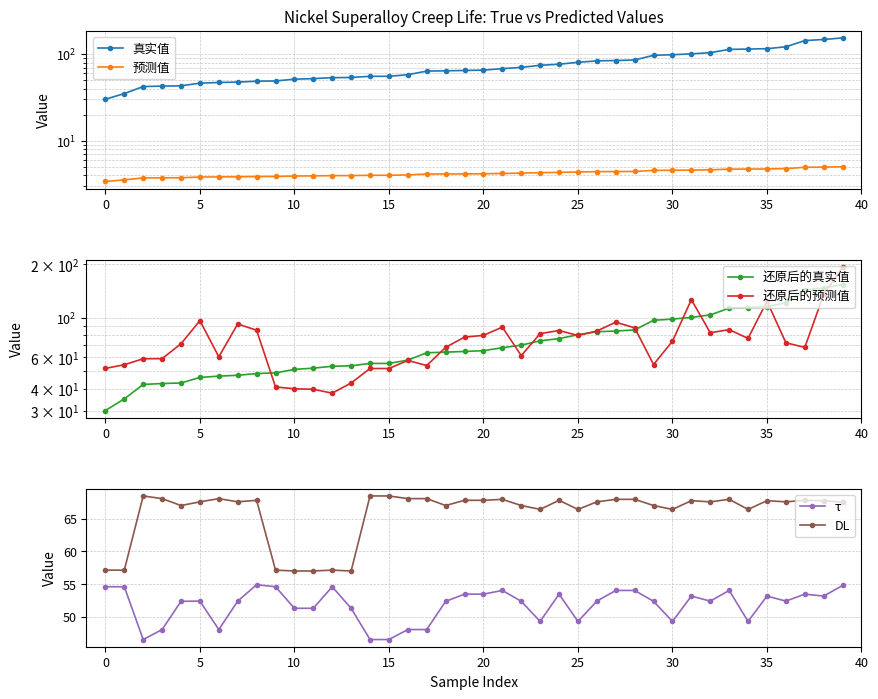

Which series ends up on top after the final intersection of 还原后的预测值 and DL?

还原后的预测值